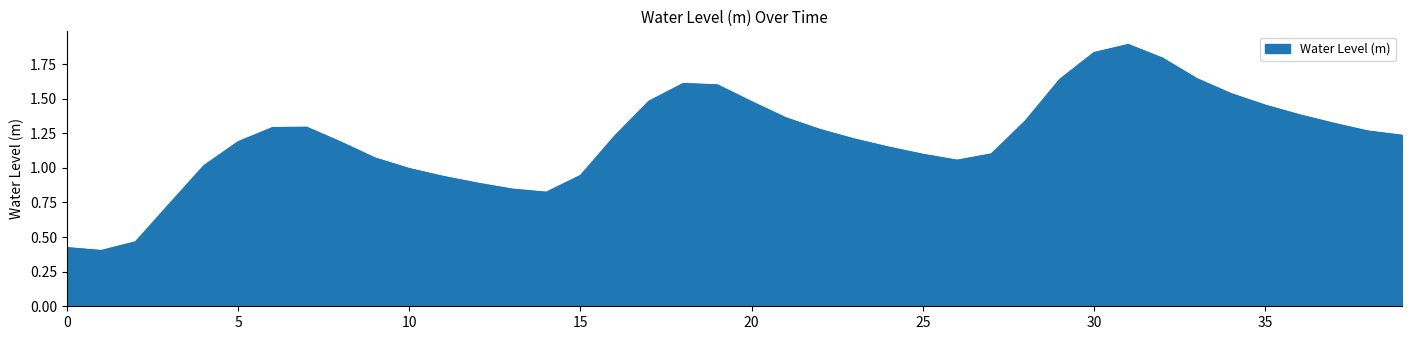

What is the greatest value displayed?

1.9